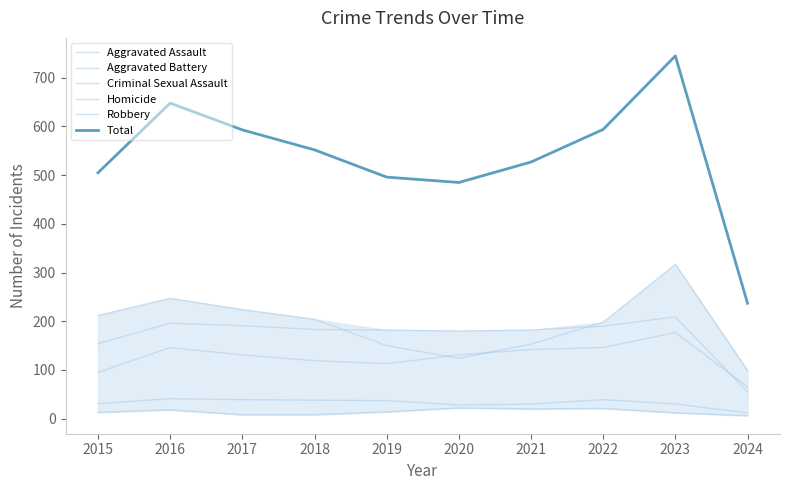

Rank the series by their maximum value, from lowest to highest.

Homicide, Criminal Sexual Assault, Aggravated Assault, Aggravated Battery, Robbery, Total